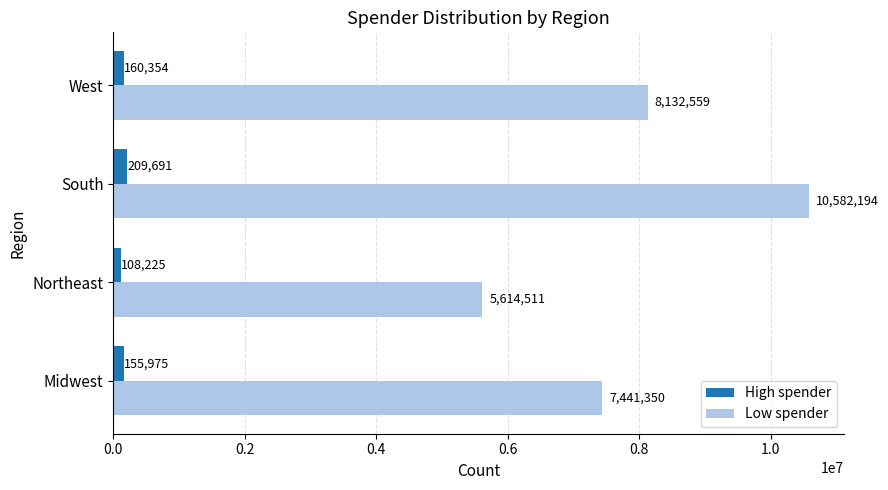

What is the difference between the Low spender values at West and Northeast?

2518048